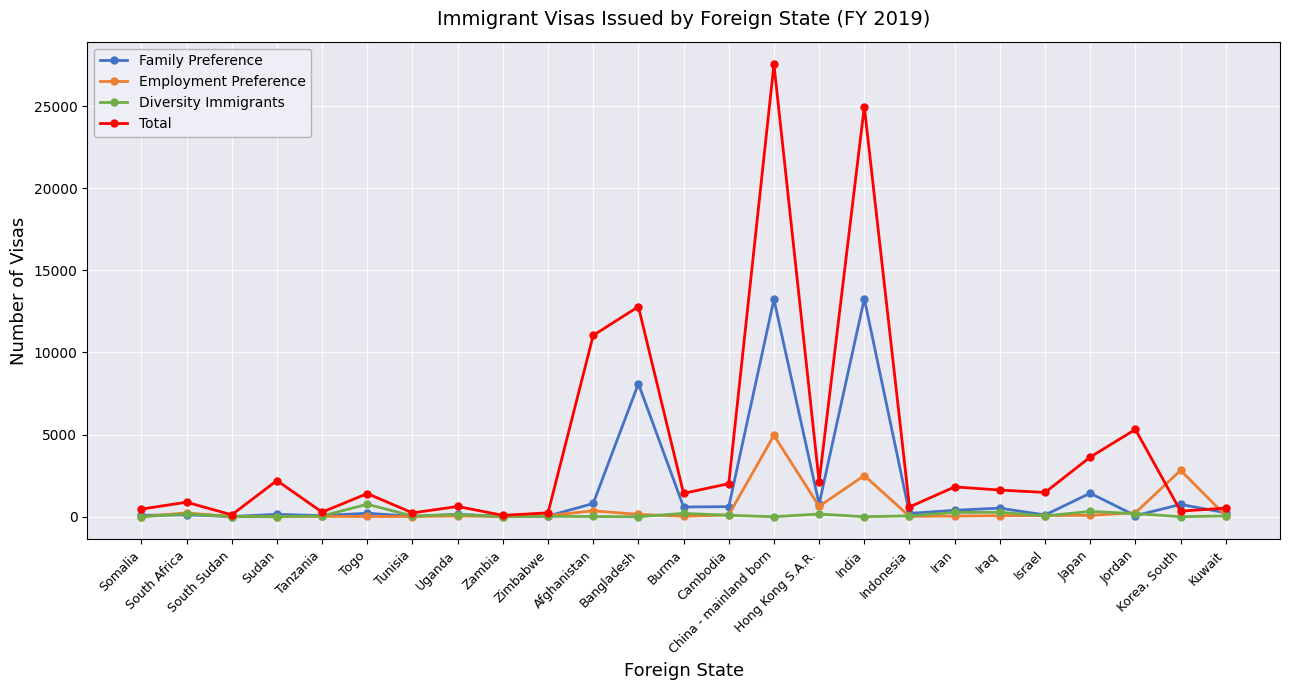

What is the difference between the highest and lowest values at Afghanistan?

11024